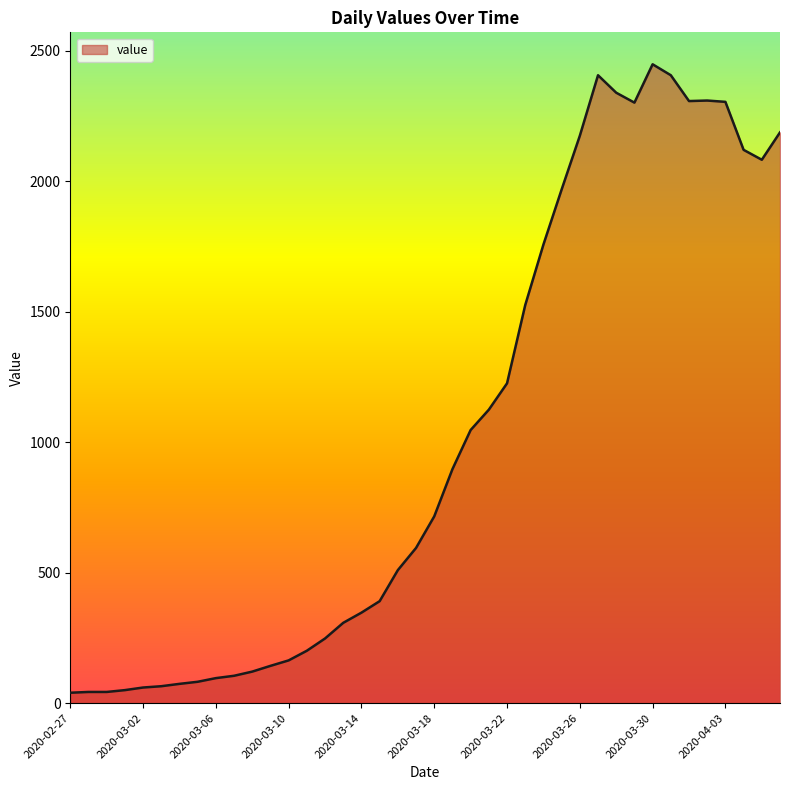

What is the maximum value shown in the chart?

2449